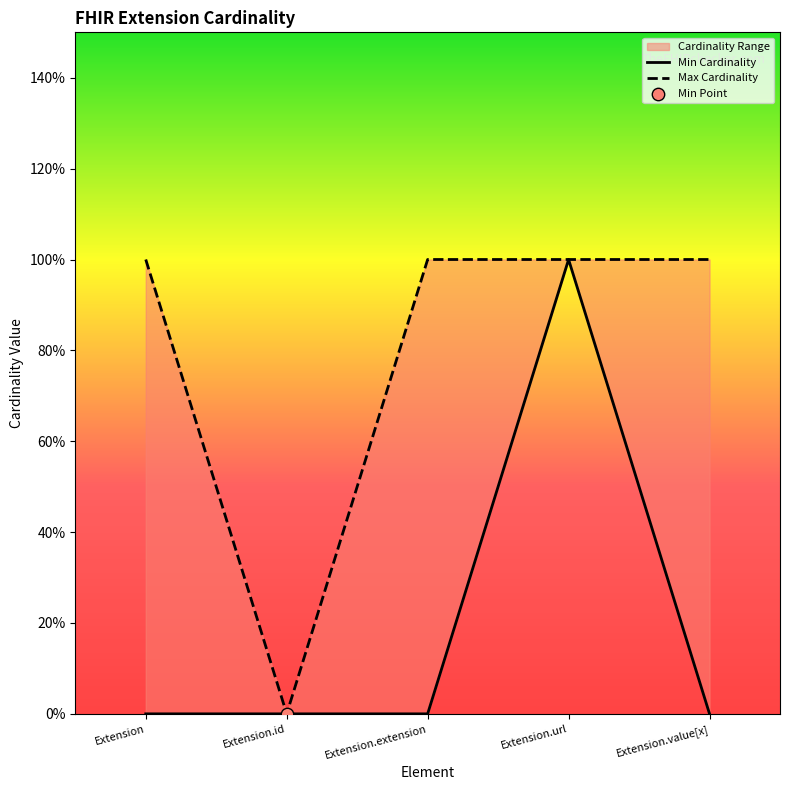

At how many categories does at least one series exceed 0?

4